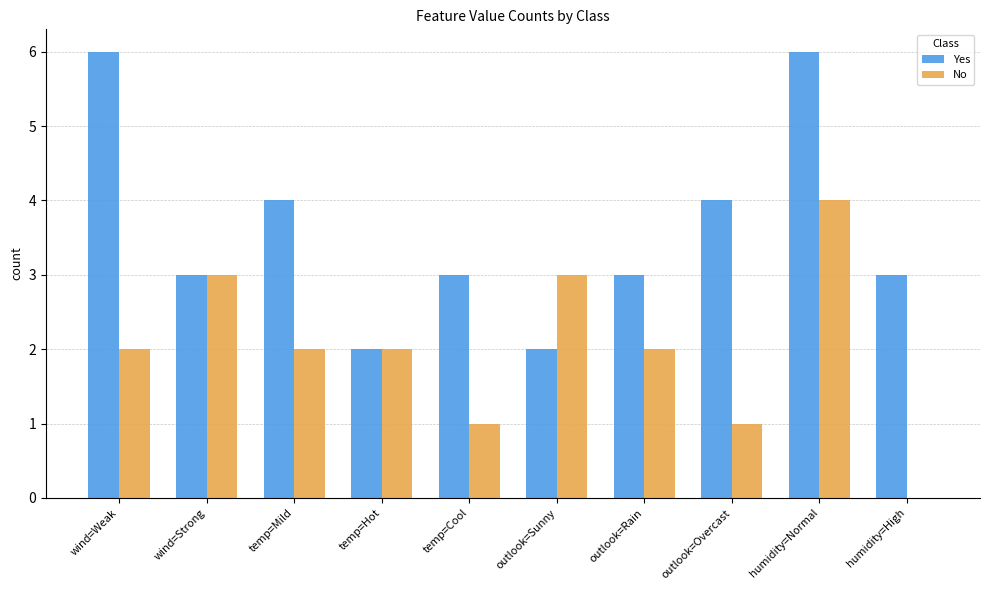

At which category is the sum across all series the highest?

humidity=Normal